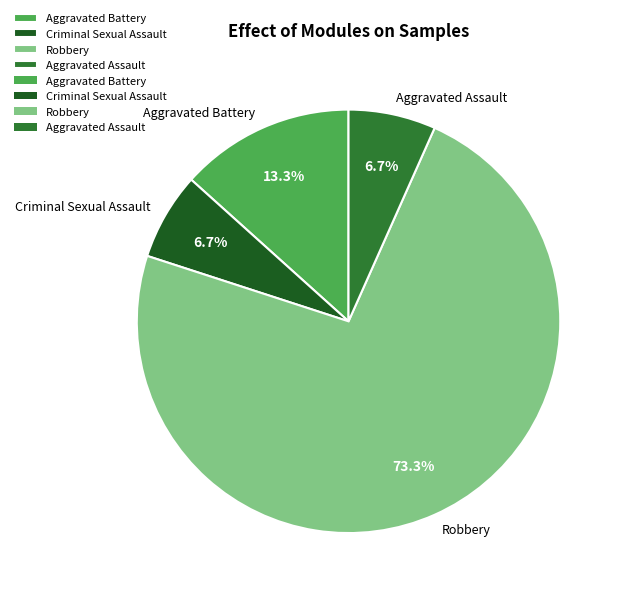

What is the ratio of the value at Criminal Sexual Assault to the value at Aggravated Assault?

1.0